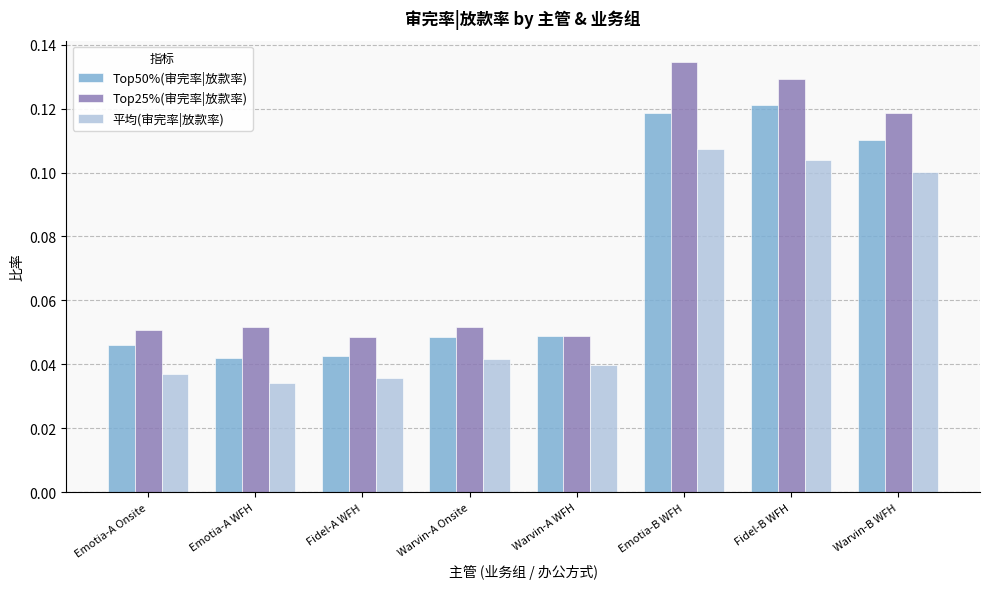

How many bars are there in each group?

3